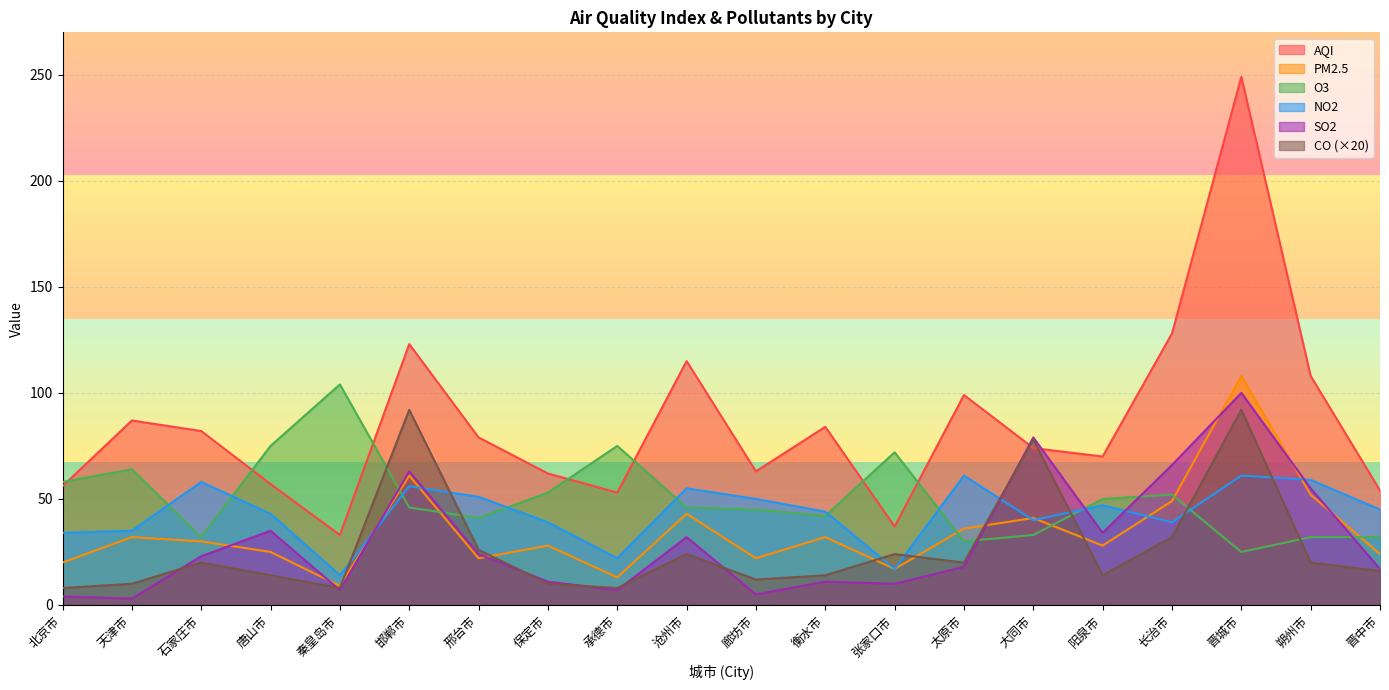

What is the difference between the highest and lowest values at 朔州市?

88